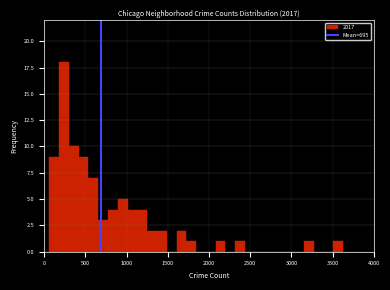

Around what value on the x-axis is the tallest bar? Give the approximate position of its centre, as read against the axis.

250